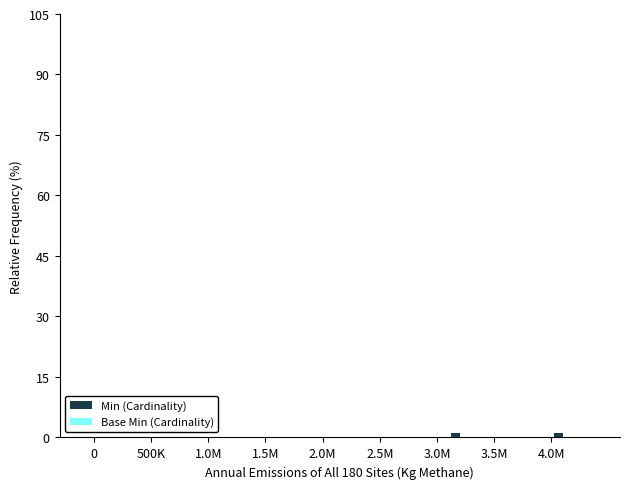

What is the label of the 12th bar from the right?

1.0M